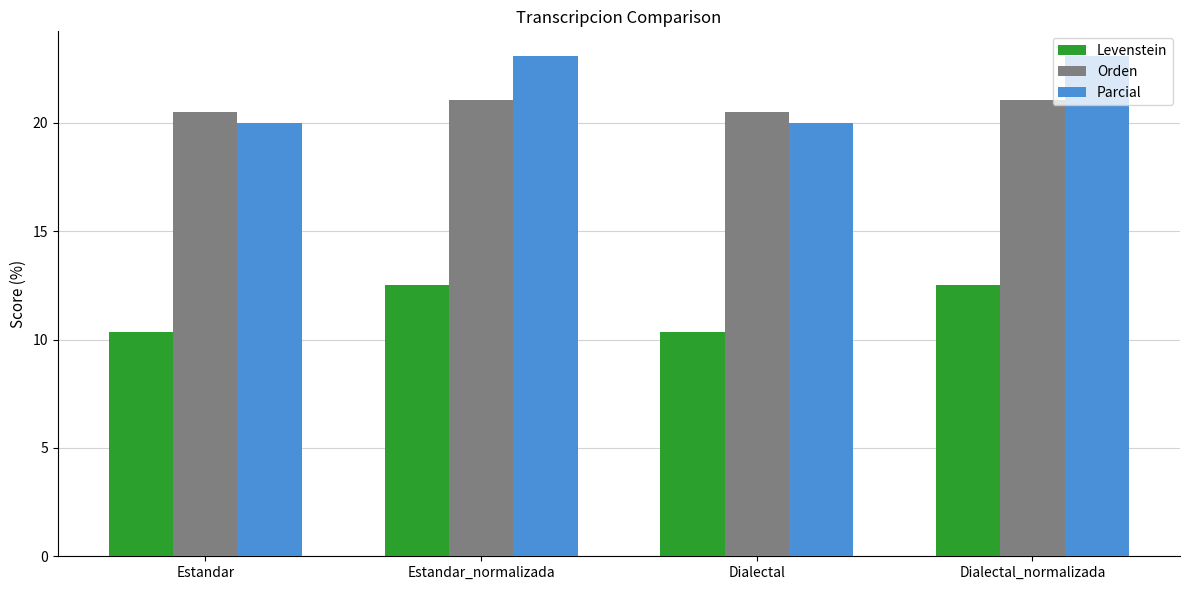

What is the highest value of the Levenstein series?

12.5